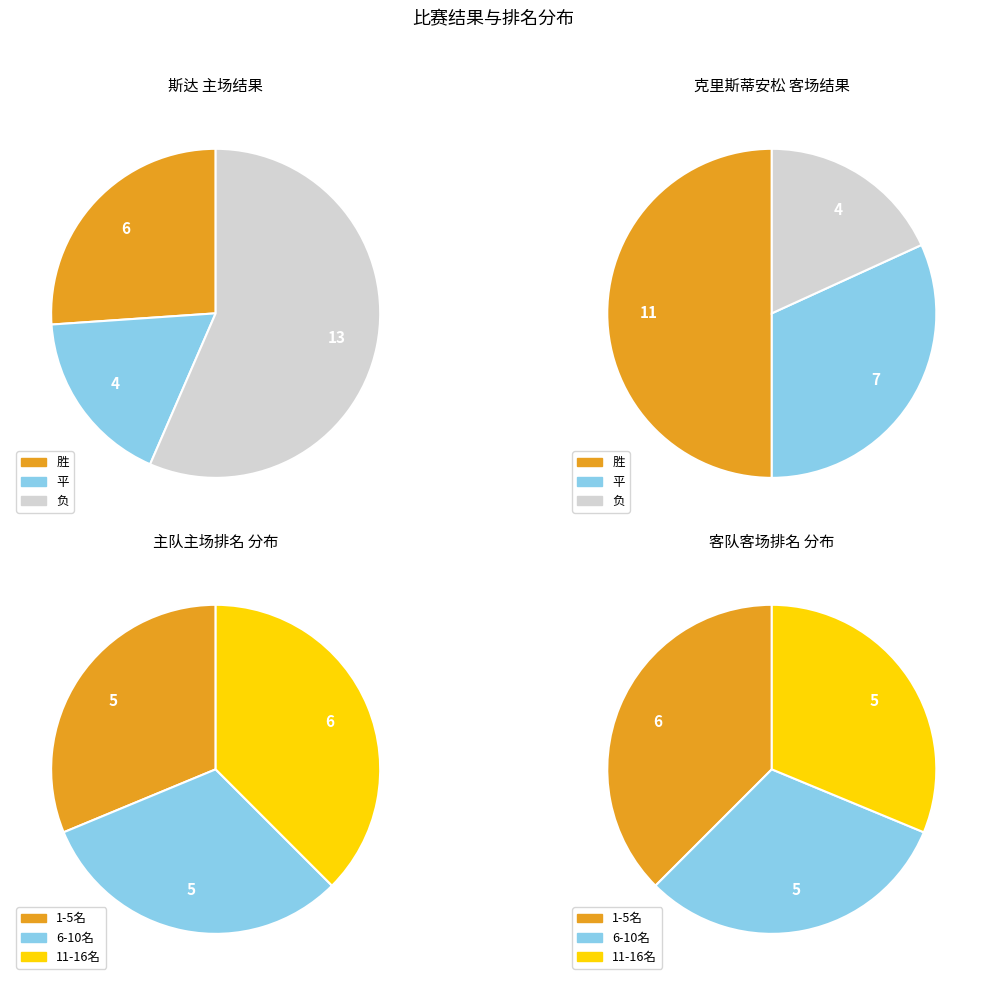

What is the spread (max minus min) of values at 10?

1